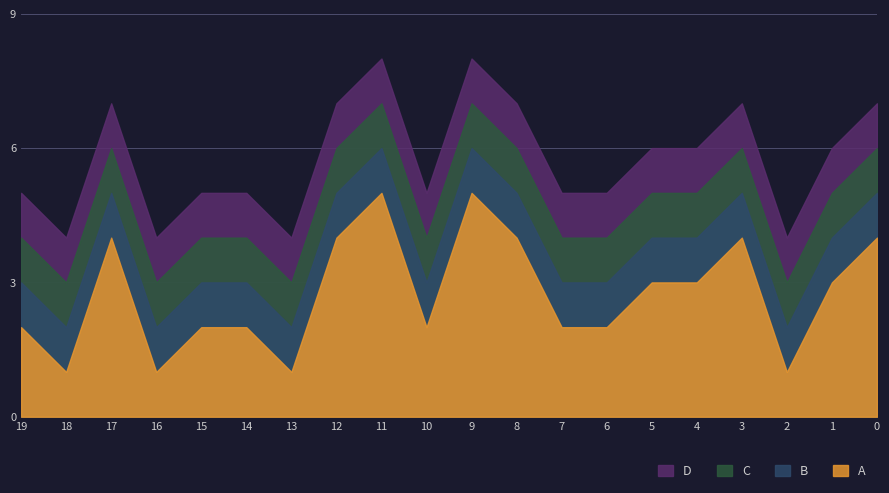

What is the spread (max minus min) of values at 13?

3